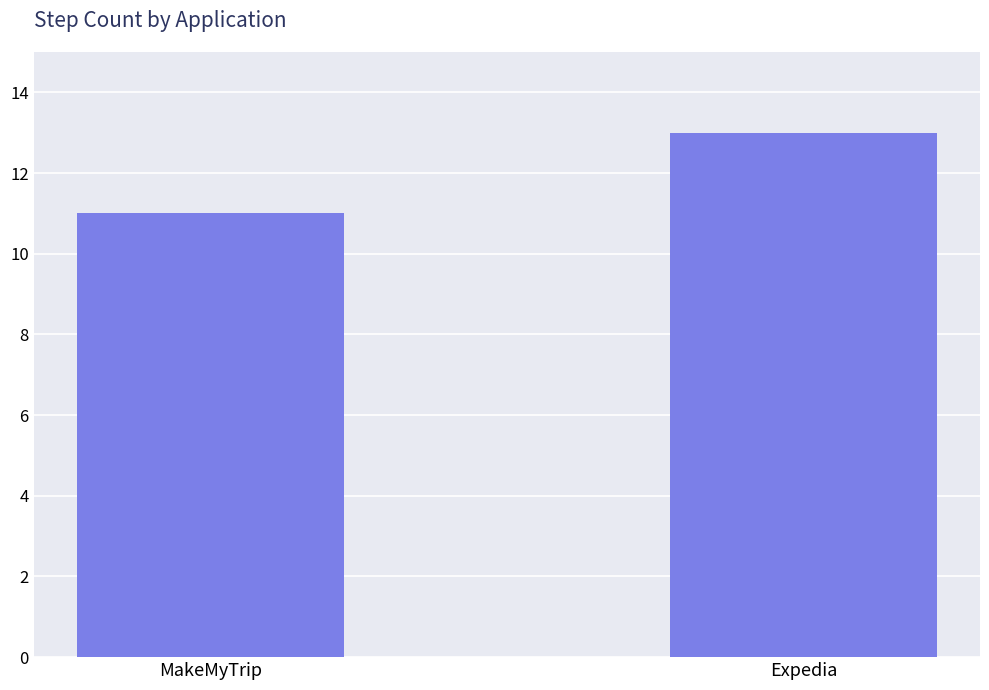

At which category does the chart reach its peak across all series?

Expedia